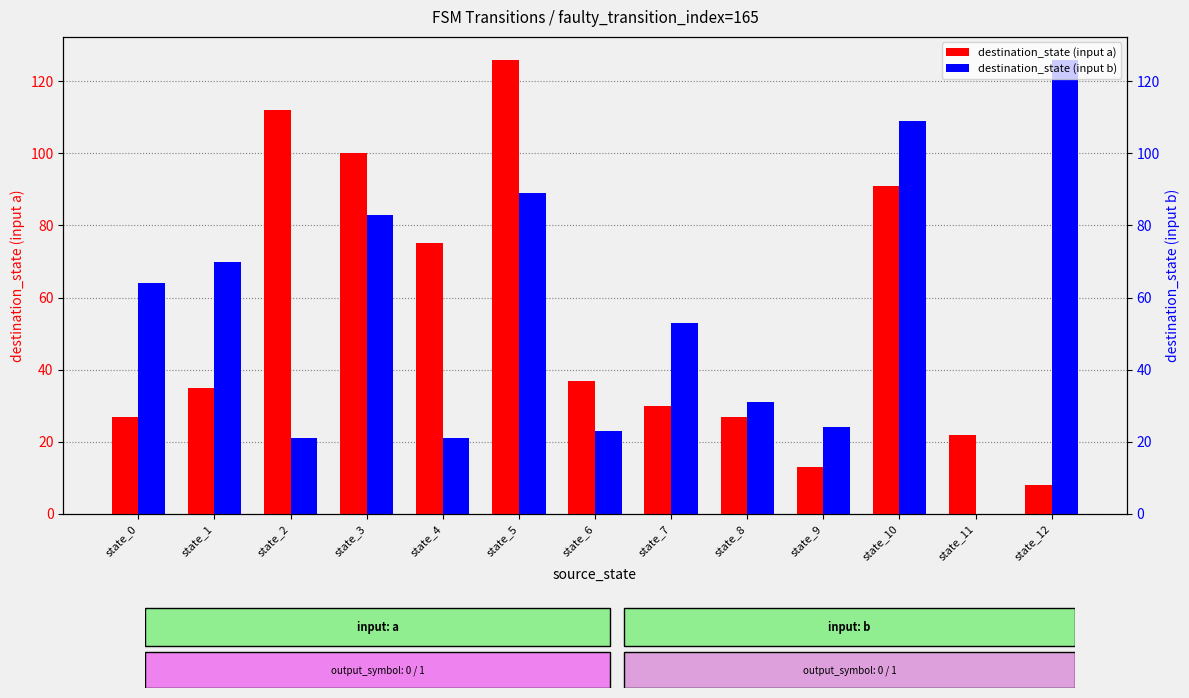

What is the average value of the destination_state (input a) series?

54